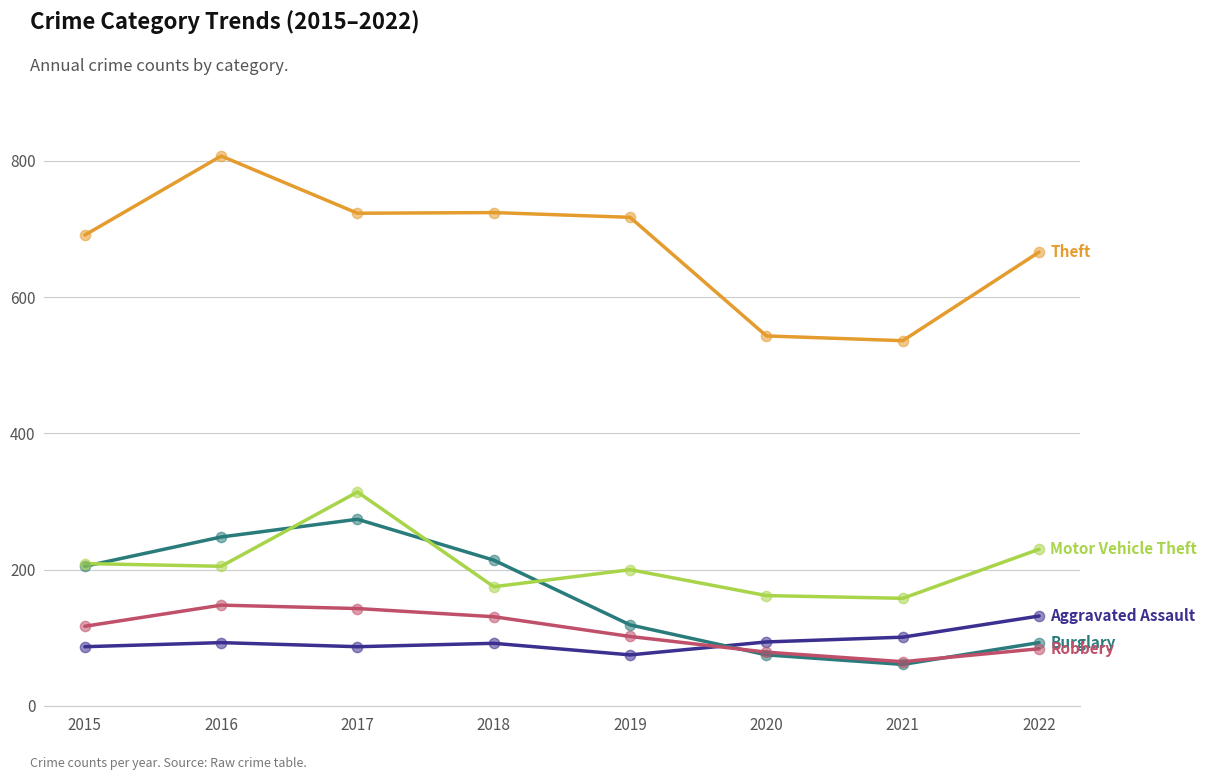

What is the total value across all series at 2022?

1205